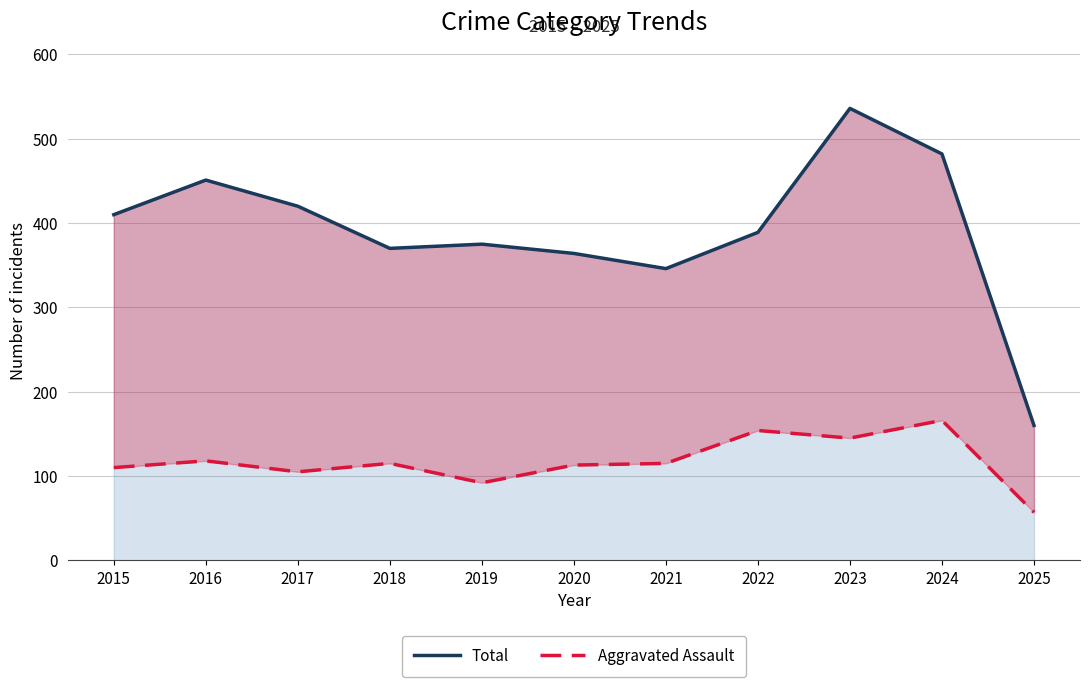

Between 2015 and 2019, which series saw the biggest shift?

Total